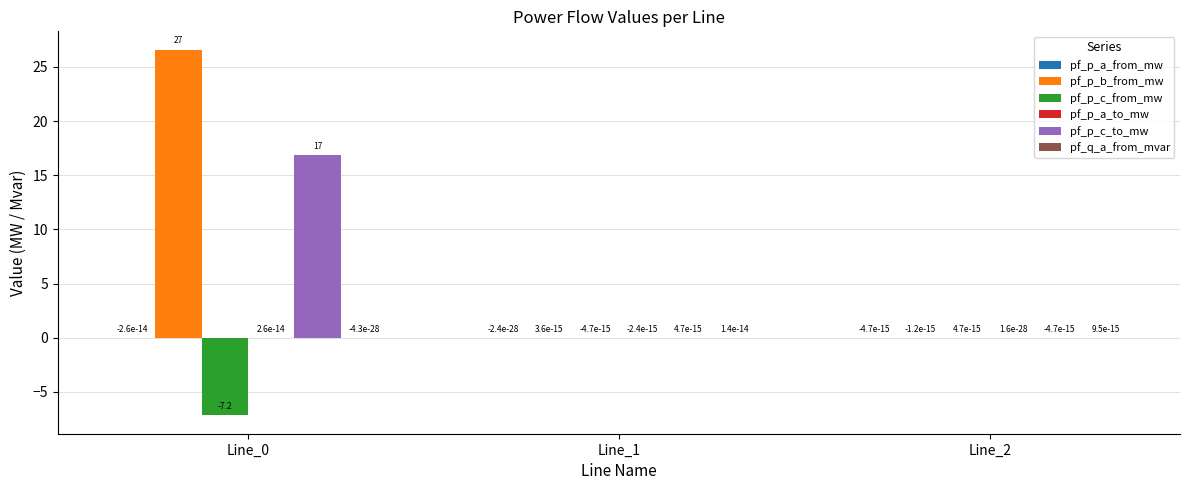

Is it true that pf_p_b_from_mw equals 41.4 at Line_0?

False